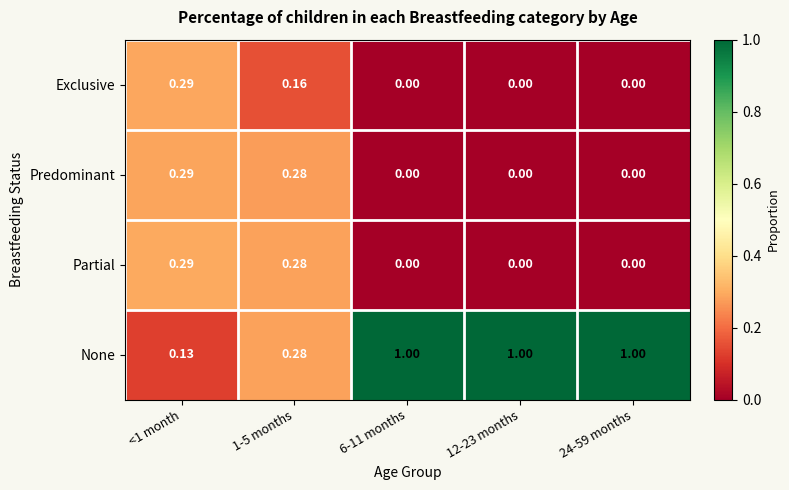

Which series has the largest total across all categories?

None